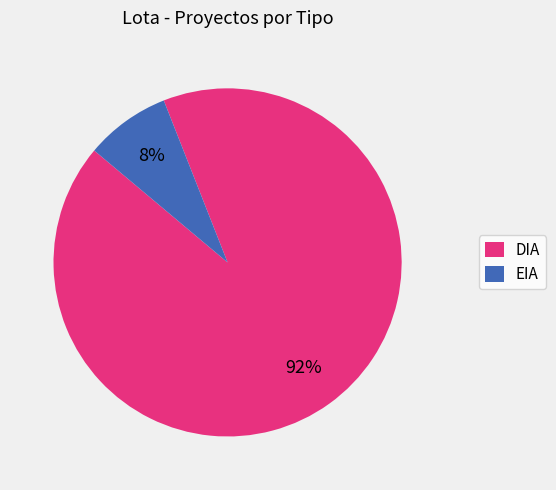

To the nearest percent, what portion does EIA represent?

8%